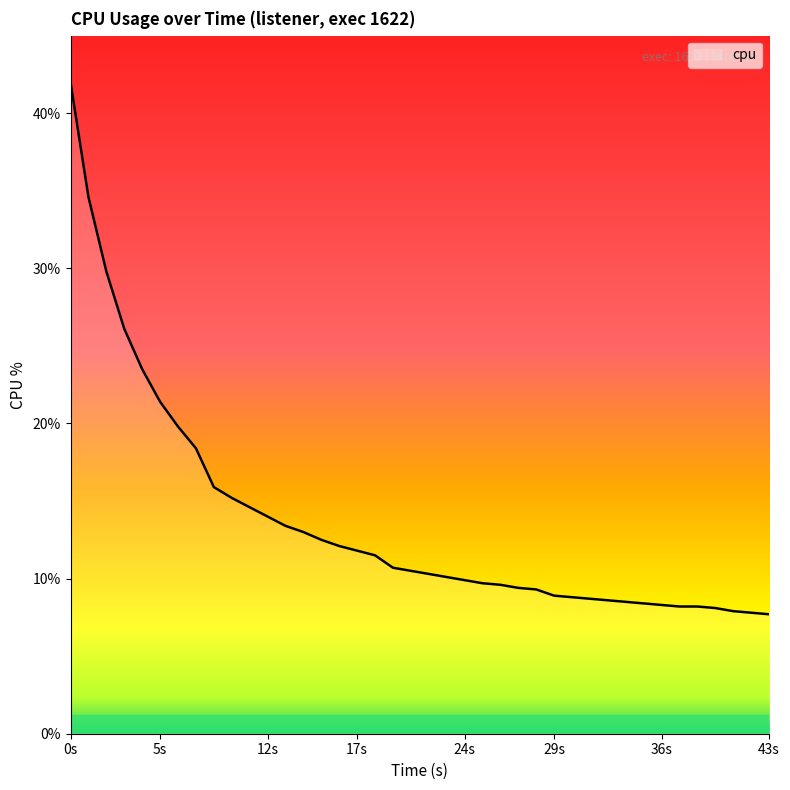

What is the maximum value shown in the chart?

42.0